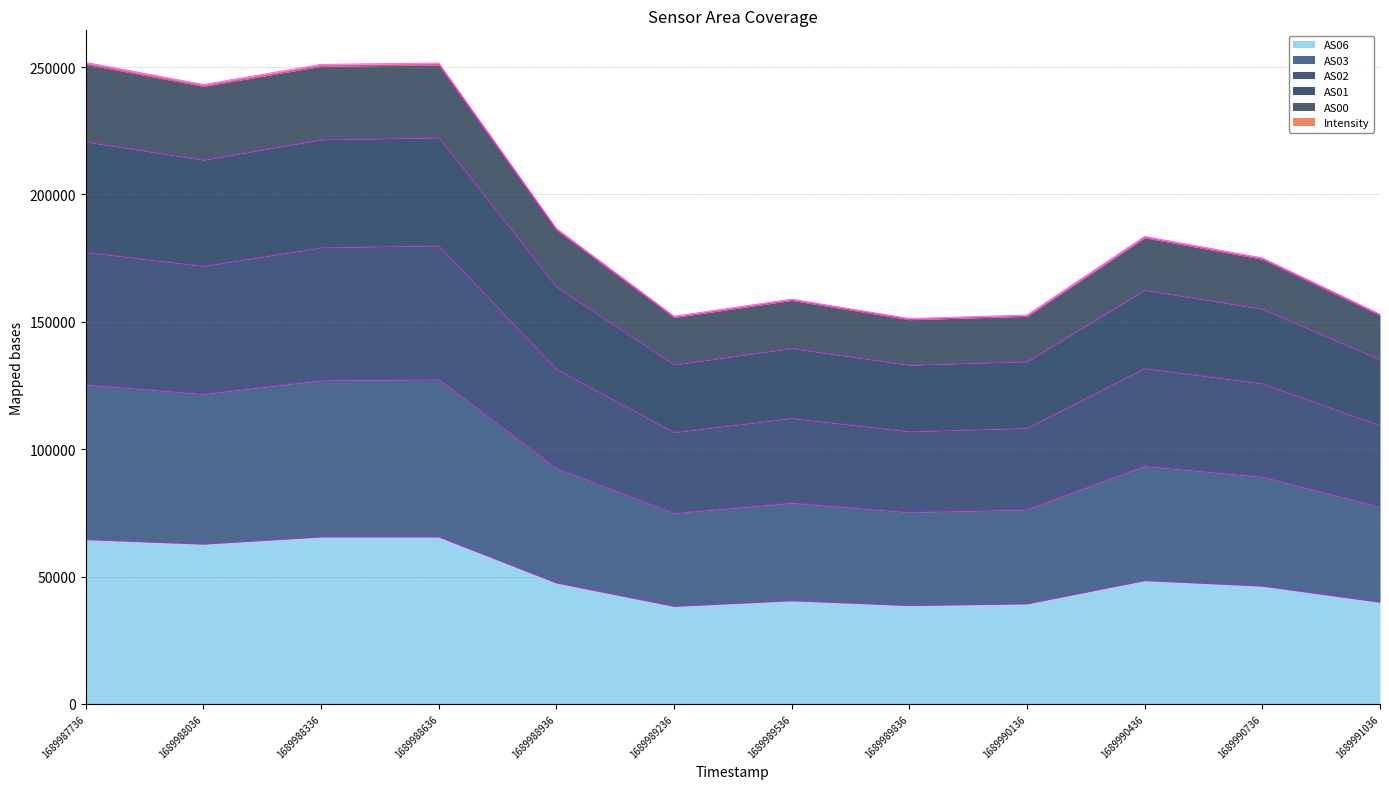

True or false: Intensity and AS00 cross at least once.

False